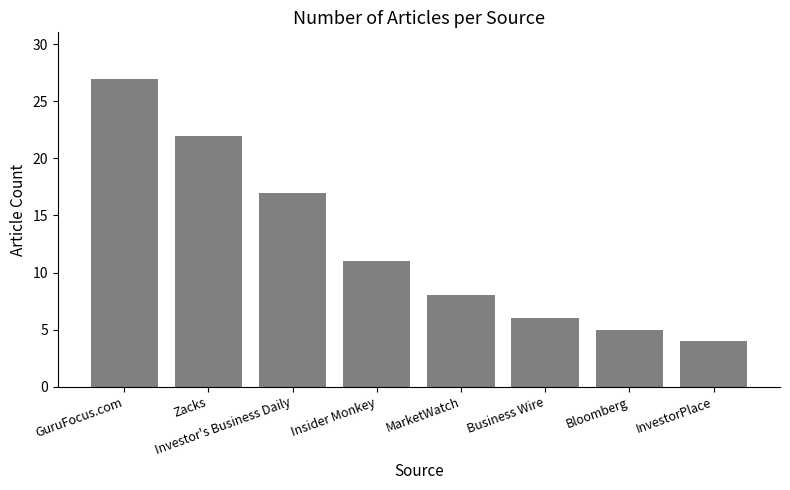

The chart shows a value of 27 at GuruFocus.com. True or false?

True